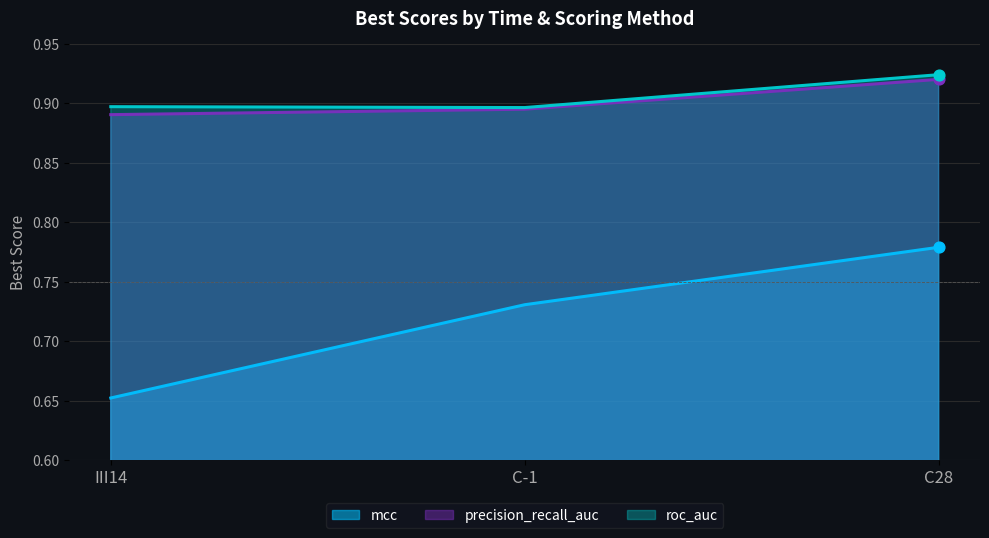

Is the value of precision_recall_auc at III14 greater than the value of mcc at C-1?

Yes